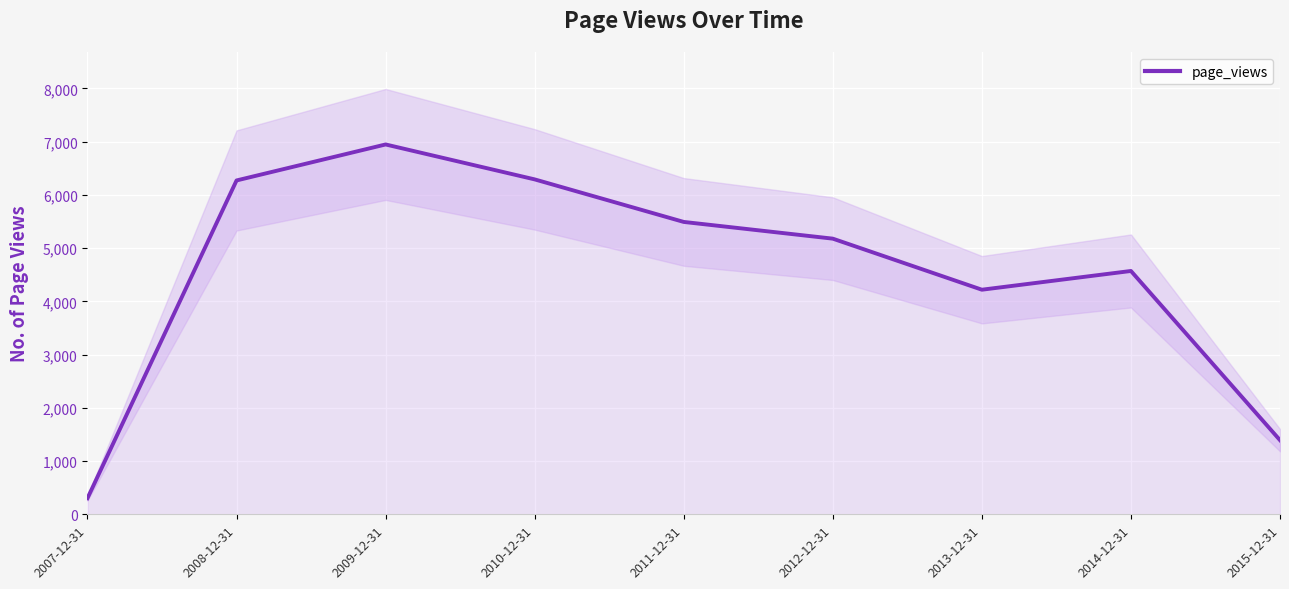

What is the difference between the maximum and minimum values?

6644